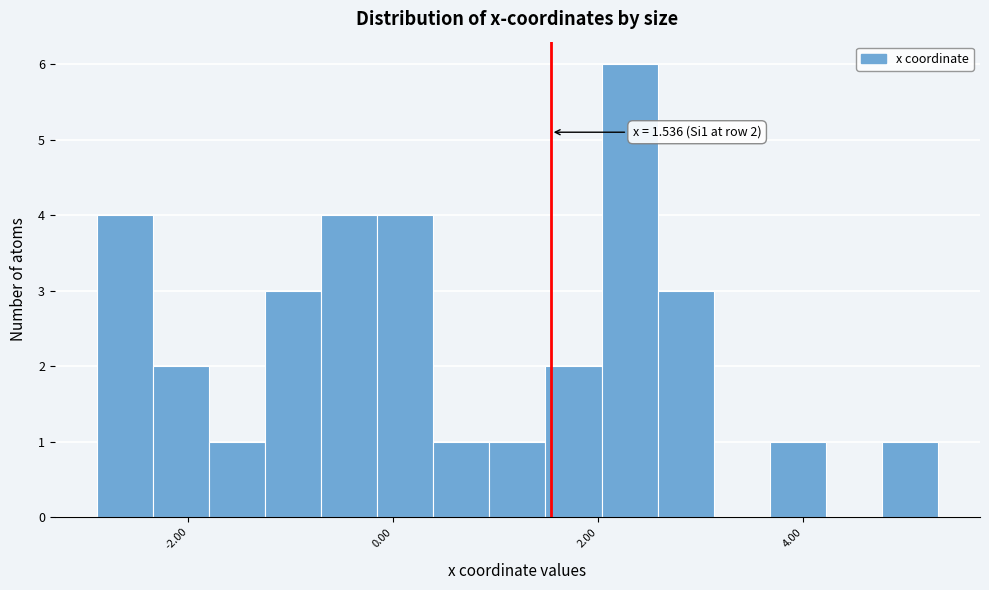

Around what value on the x-axis is the tallest bar? Give the approximate position of its centre, as read against the axis.

2.4